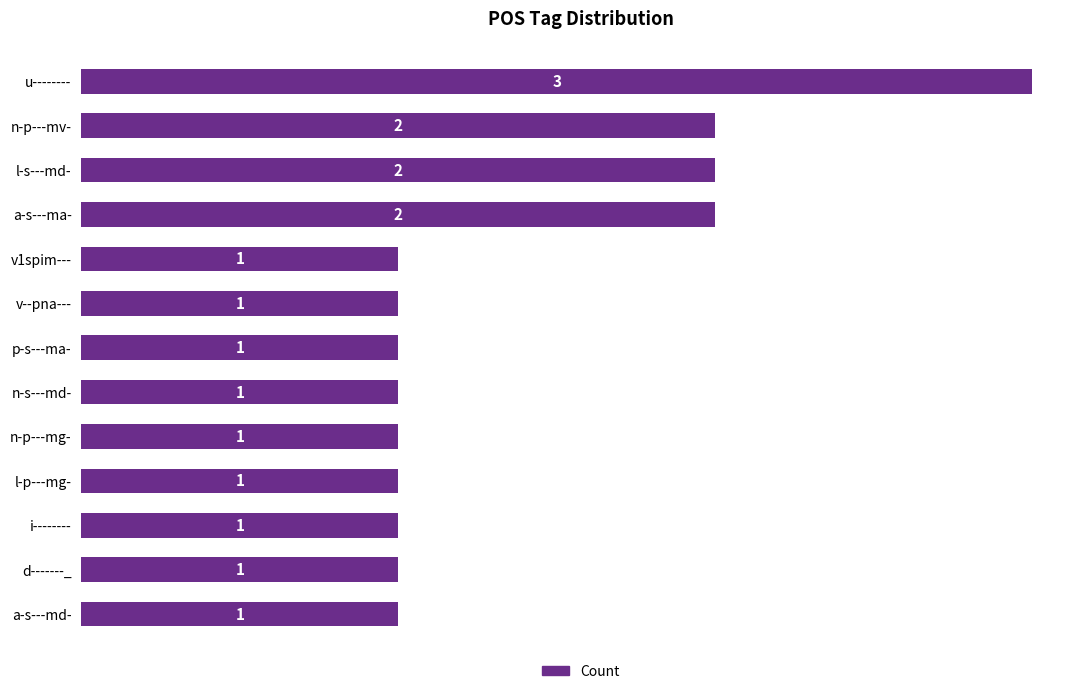

What is the ratio of the value at n-s---md- to the value at l-p---mg-?

1.0